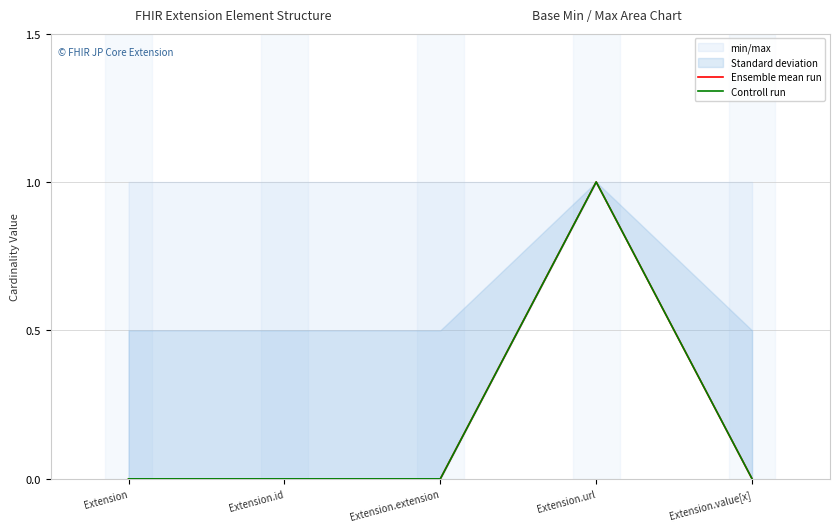

What is the difference between the maximum and minimum values in the Ensemble mean run series?

1